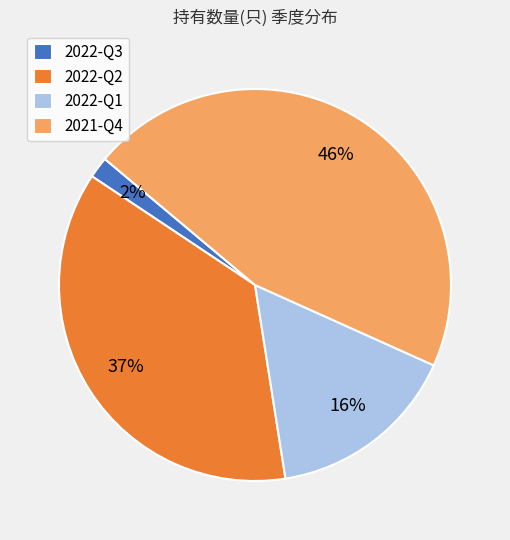

Between 2022-Q2 and 2021-Q4, which is larger?

2021-Q4